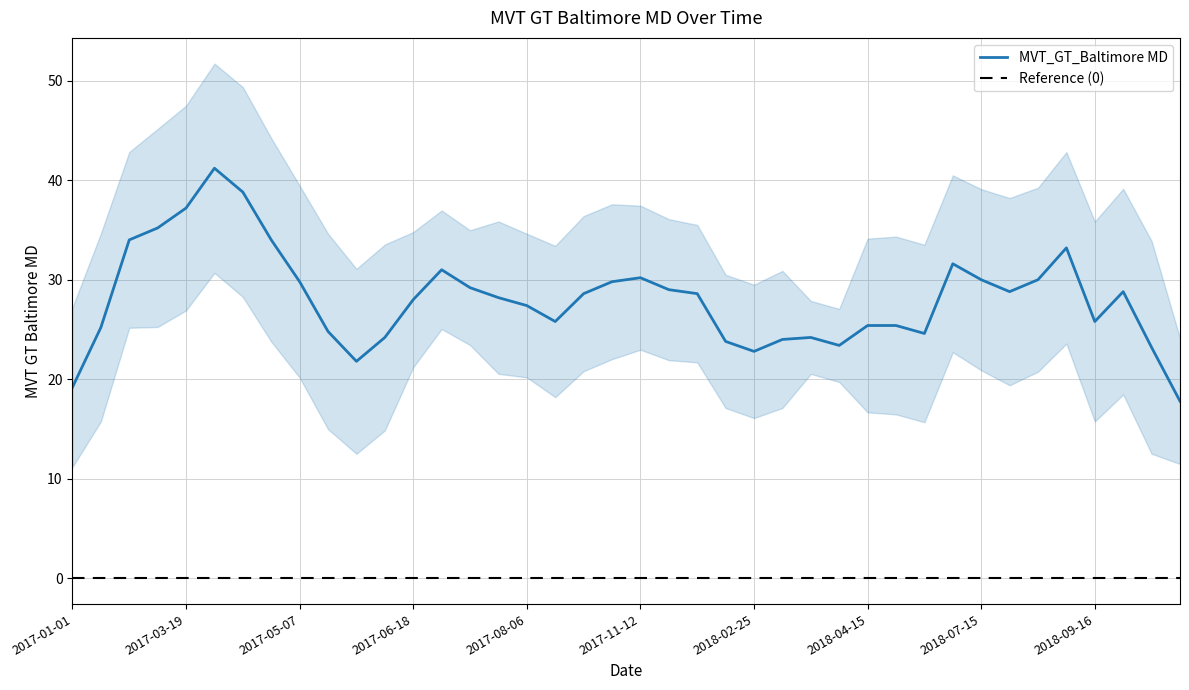

What is the lowest value of the MVT_GT_Baltimore MD series?

17.8